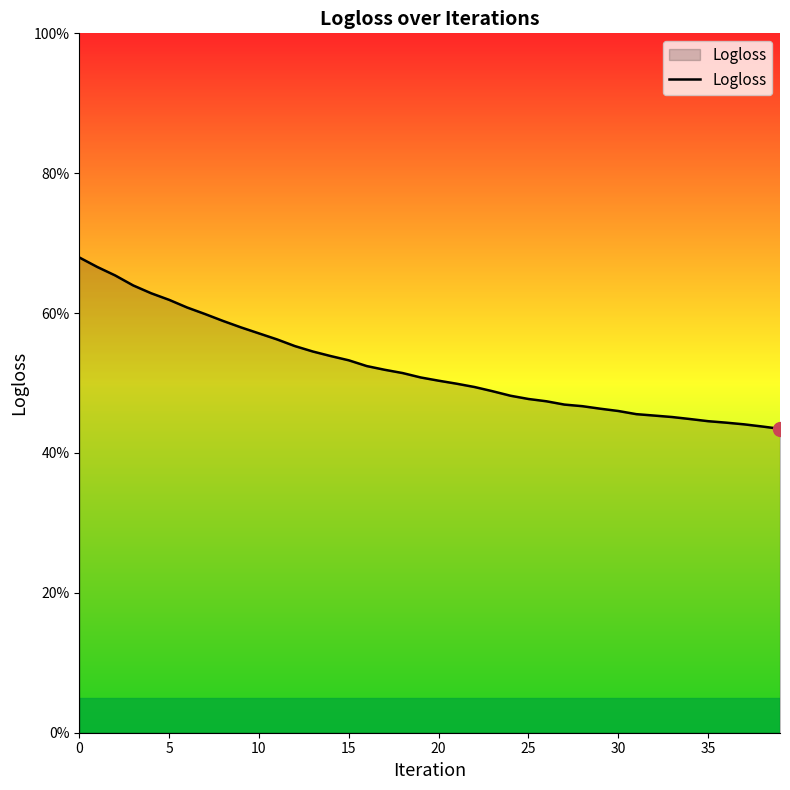

Does the chart display data point markers on the line(s)?

No